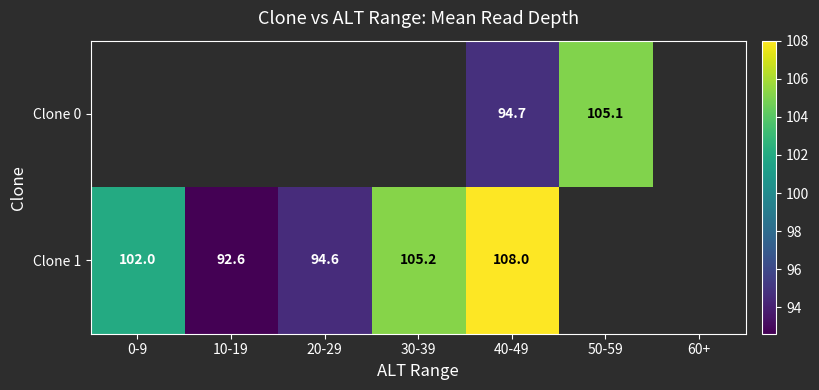

What is the spread (max minus min) of values at 40-49?

13.3